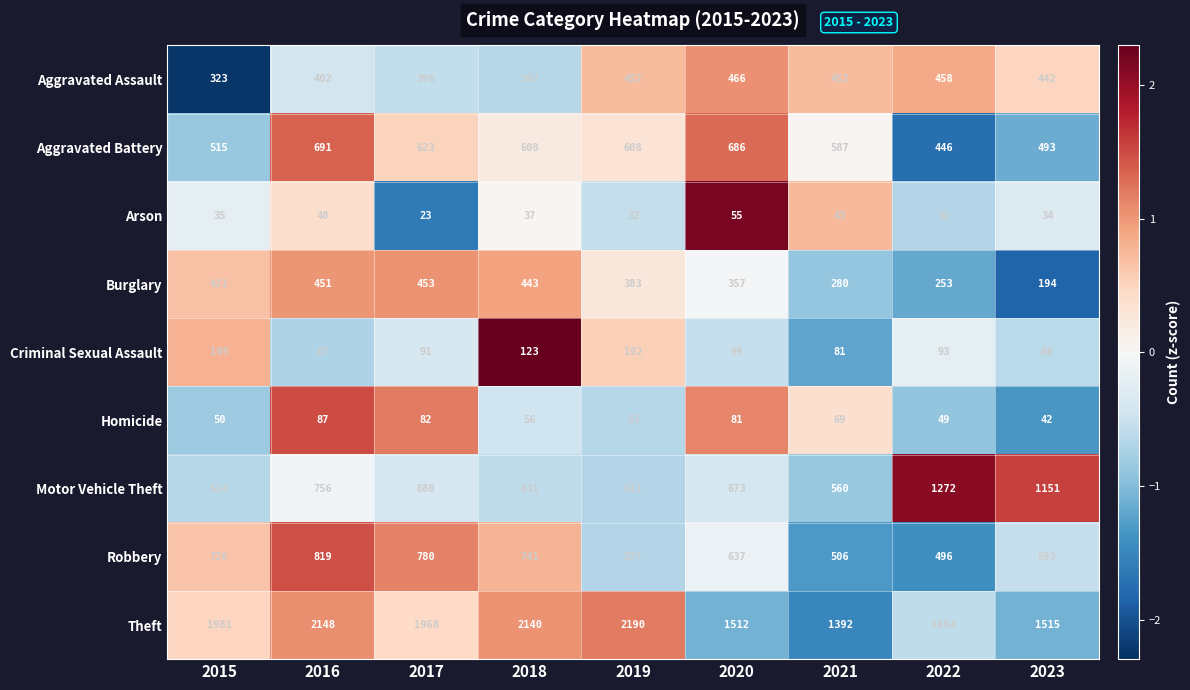

What is the difference between the Motor Vehicle Theft values at 2018 and 2022?

641